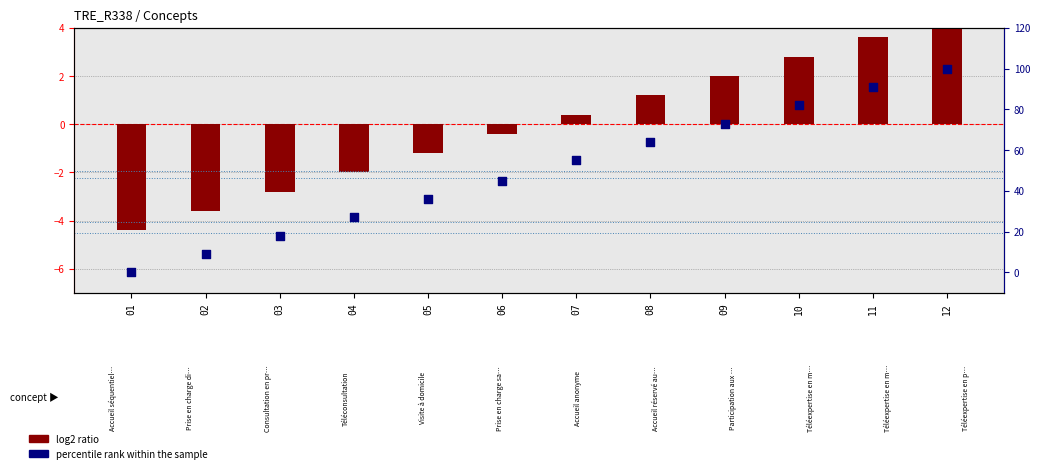

What are all the series names shown in the legend?

log2 ratio, percentile rank within the sample